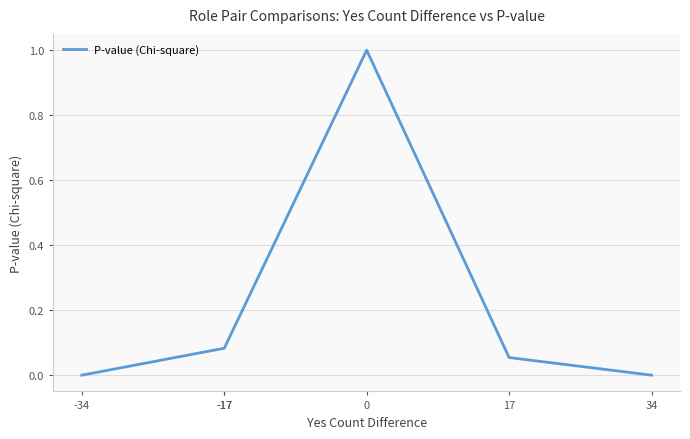

What is the change in value from -17 to 34?

-0.1